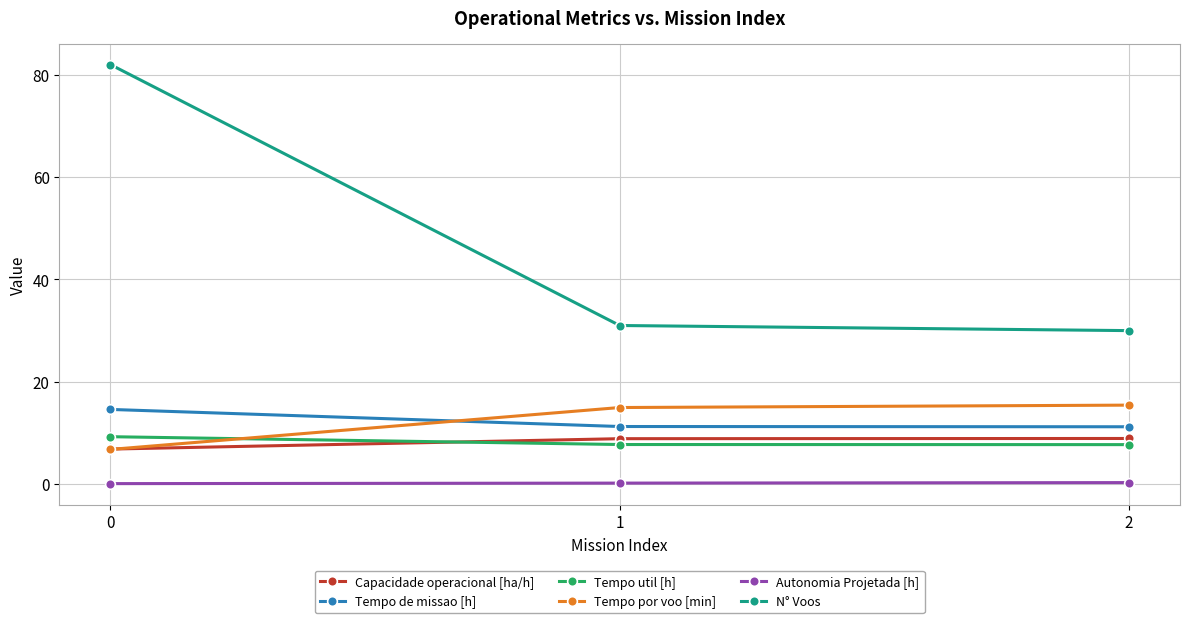

Rank the series at 2 from lowest to highest value.

Autonomia Projetada [h], Tempo util [h], Capacidade operacional [ha/h], Tempo de missao [h], Tempo por voo [min], N° Voos